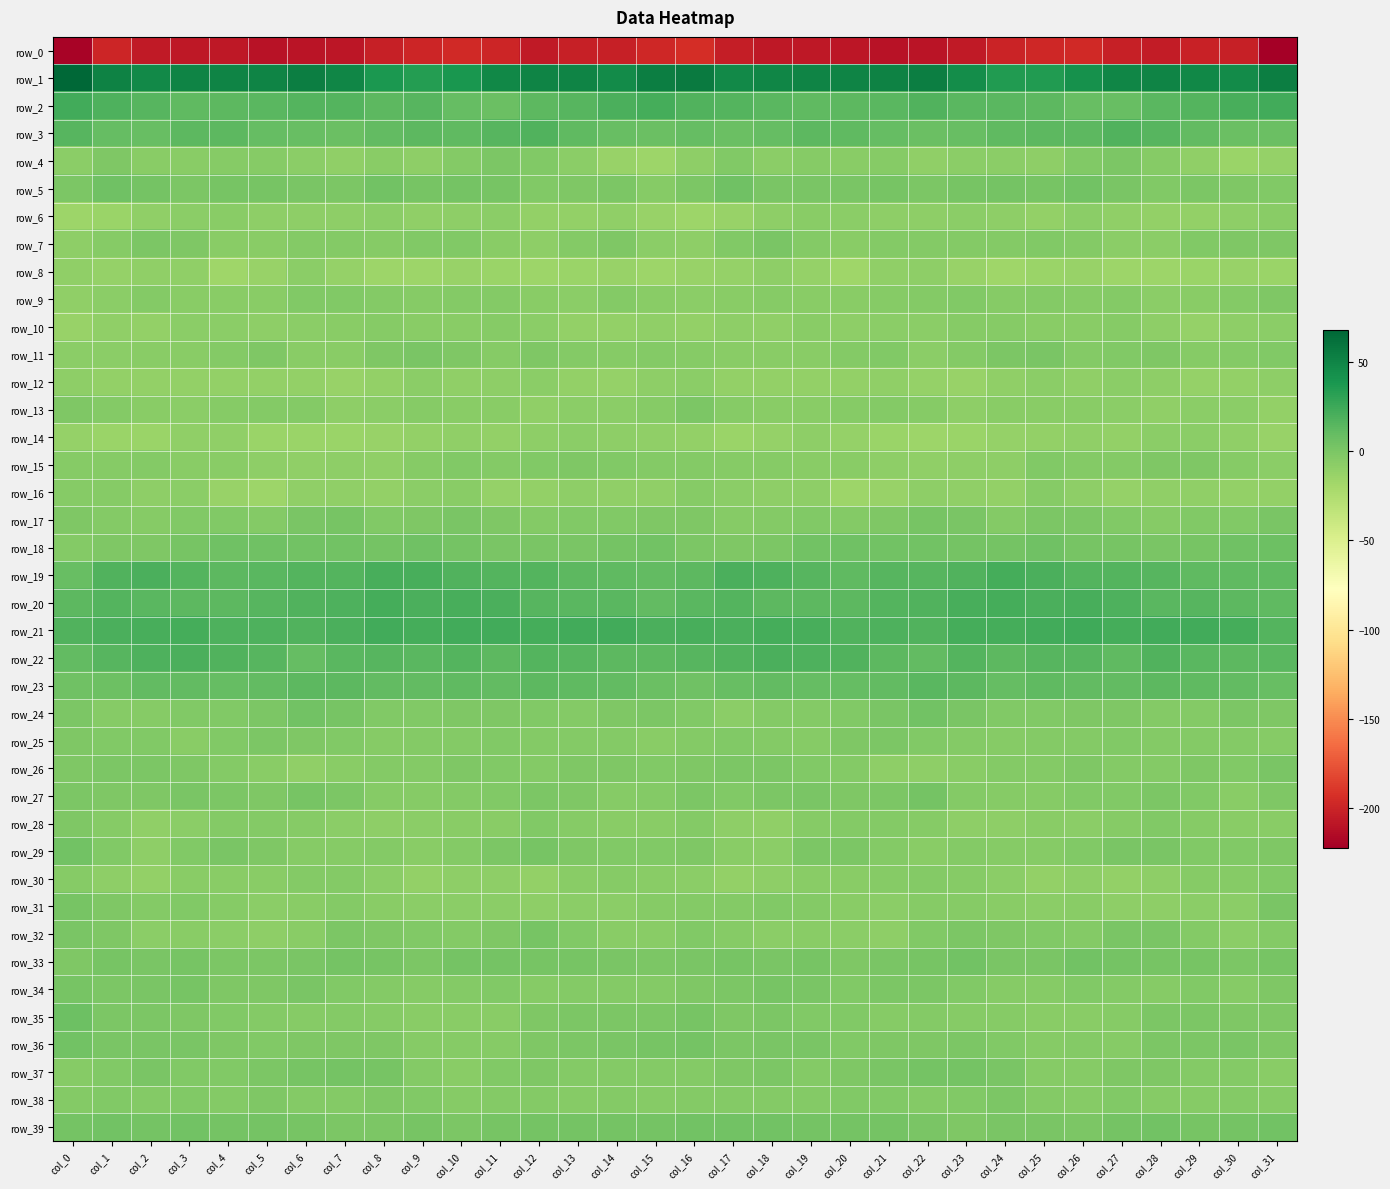

Count the number of categories in the chart.

32